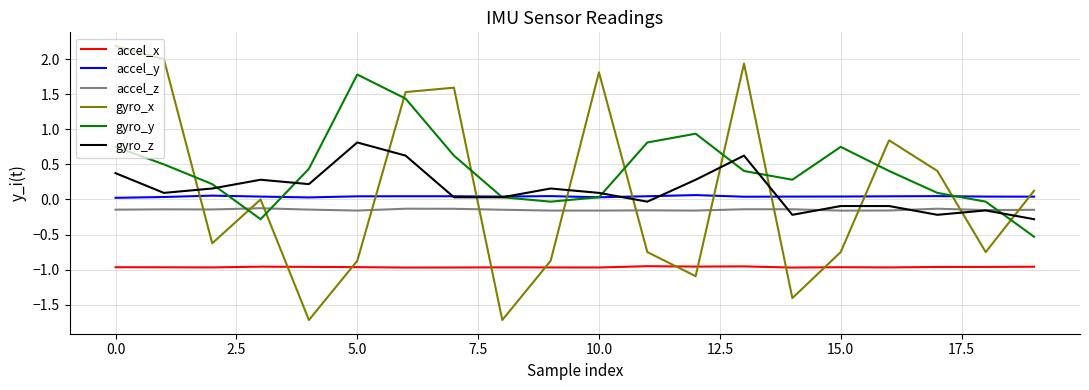

True or false: gyro_y and accel_x intersect in this chart.

False